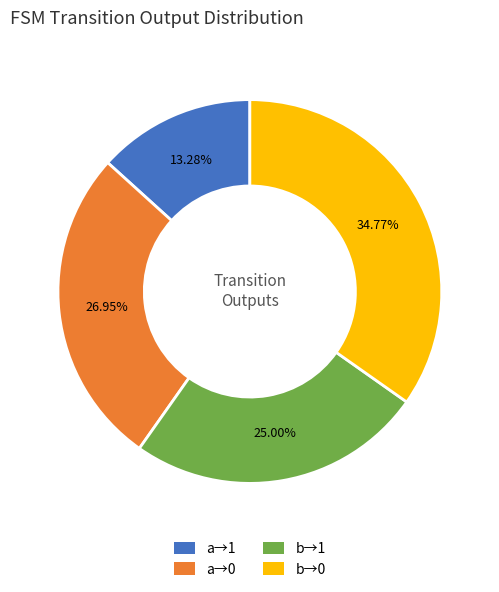

Is there any slice that represents more than half of the pie?

No